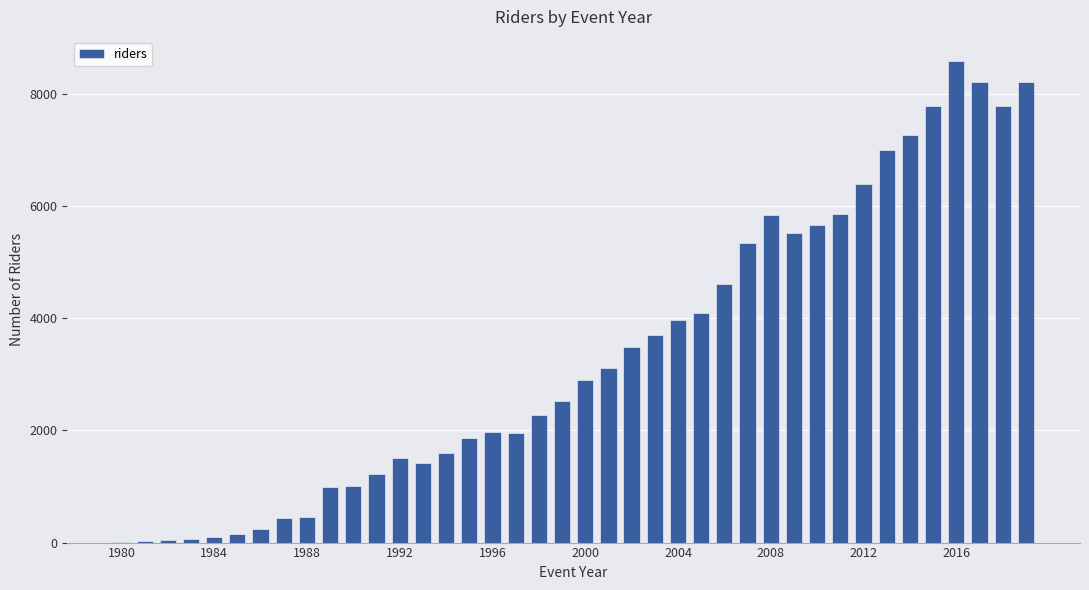

What is the maximum value shown in the chart?

8580